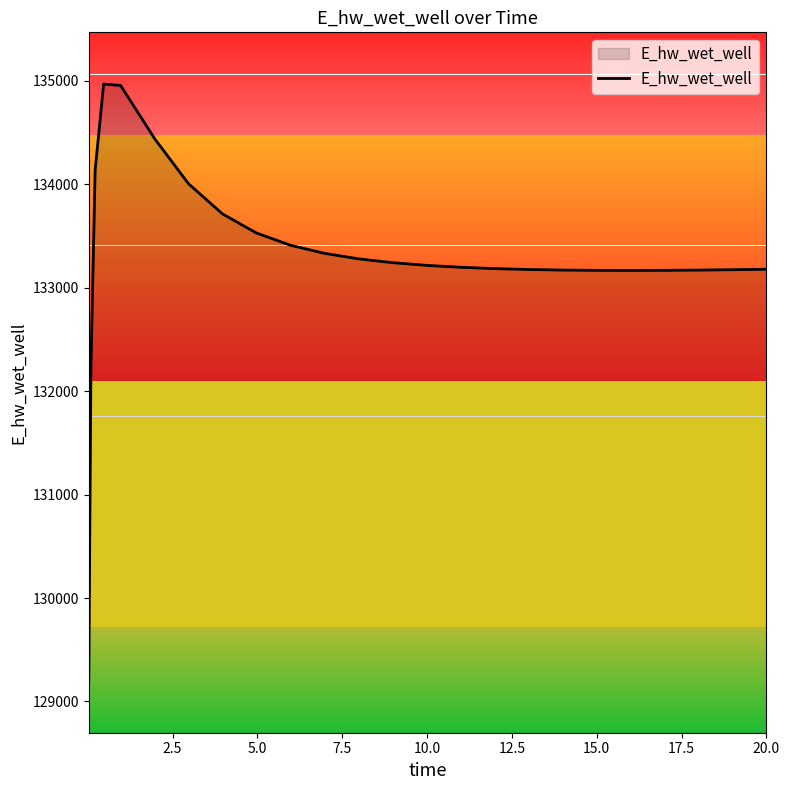

What is the difference between the maximum and minimum values?

5772.4